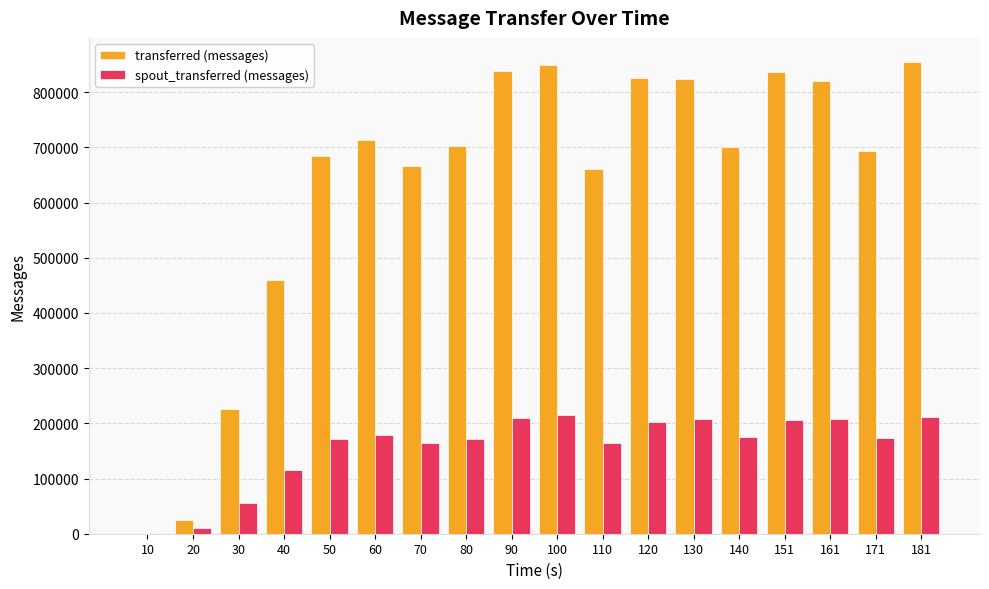

How many groups of bars are there?

18